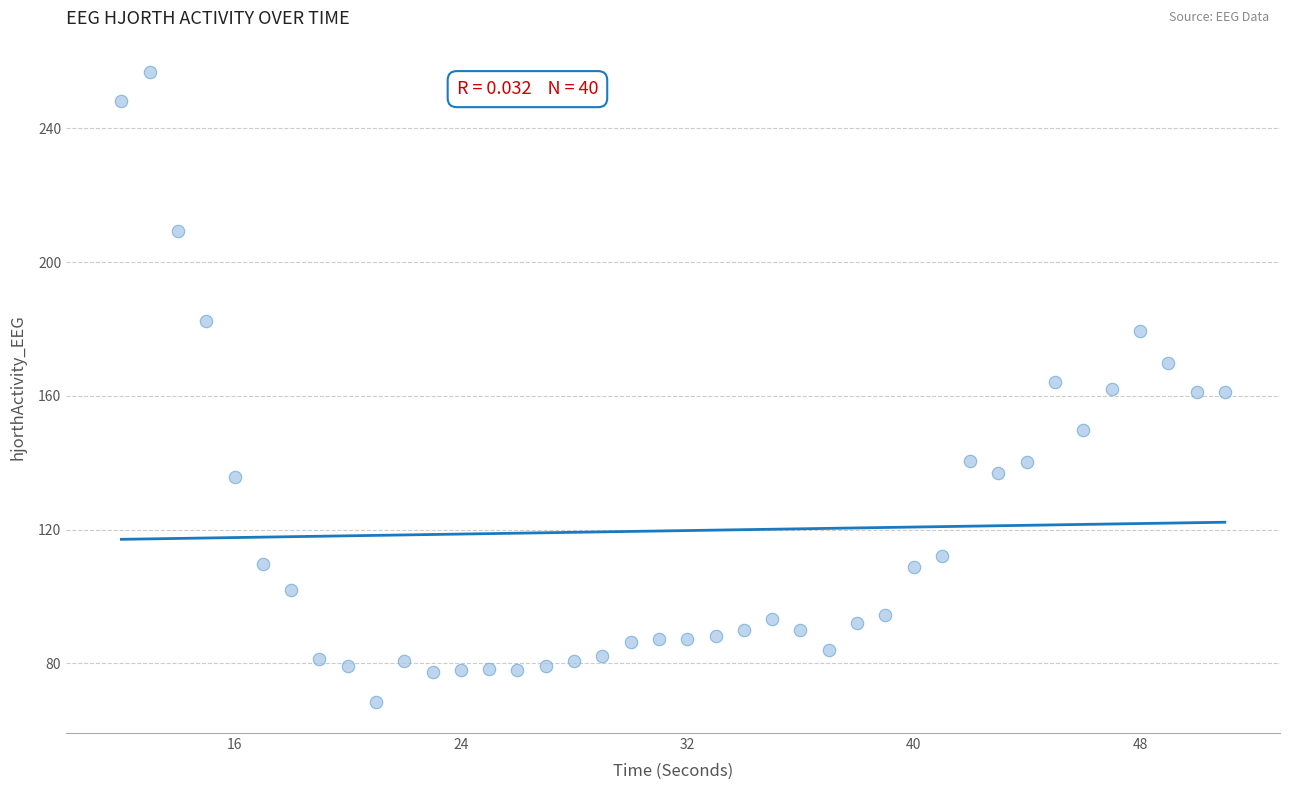

What is the range of Y values (max minus min)?

188.3